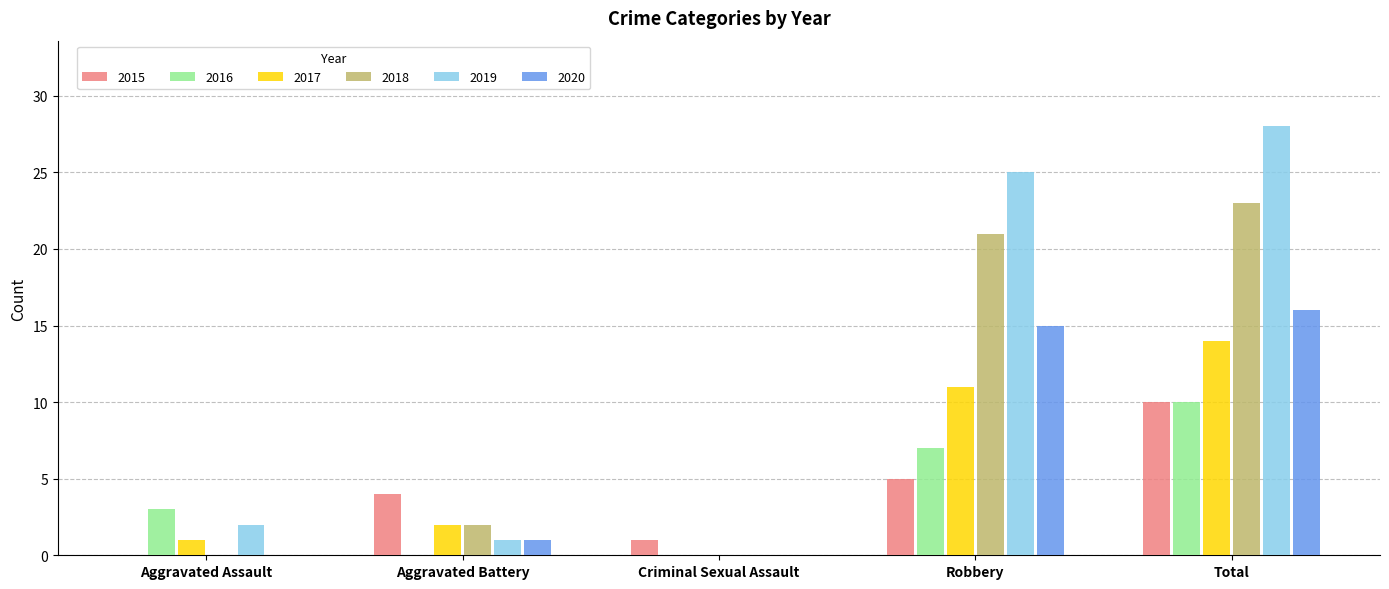

The value of 2020 at Robbery is 15. True or false?

True